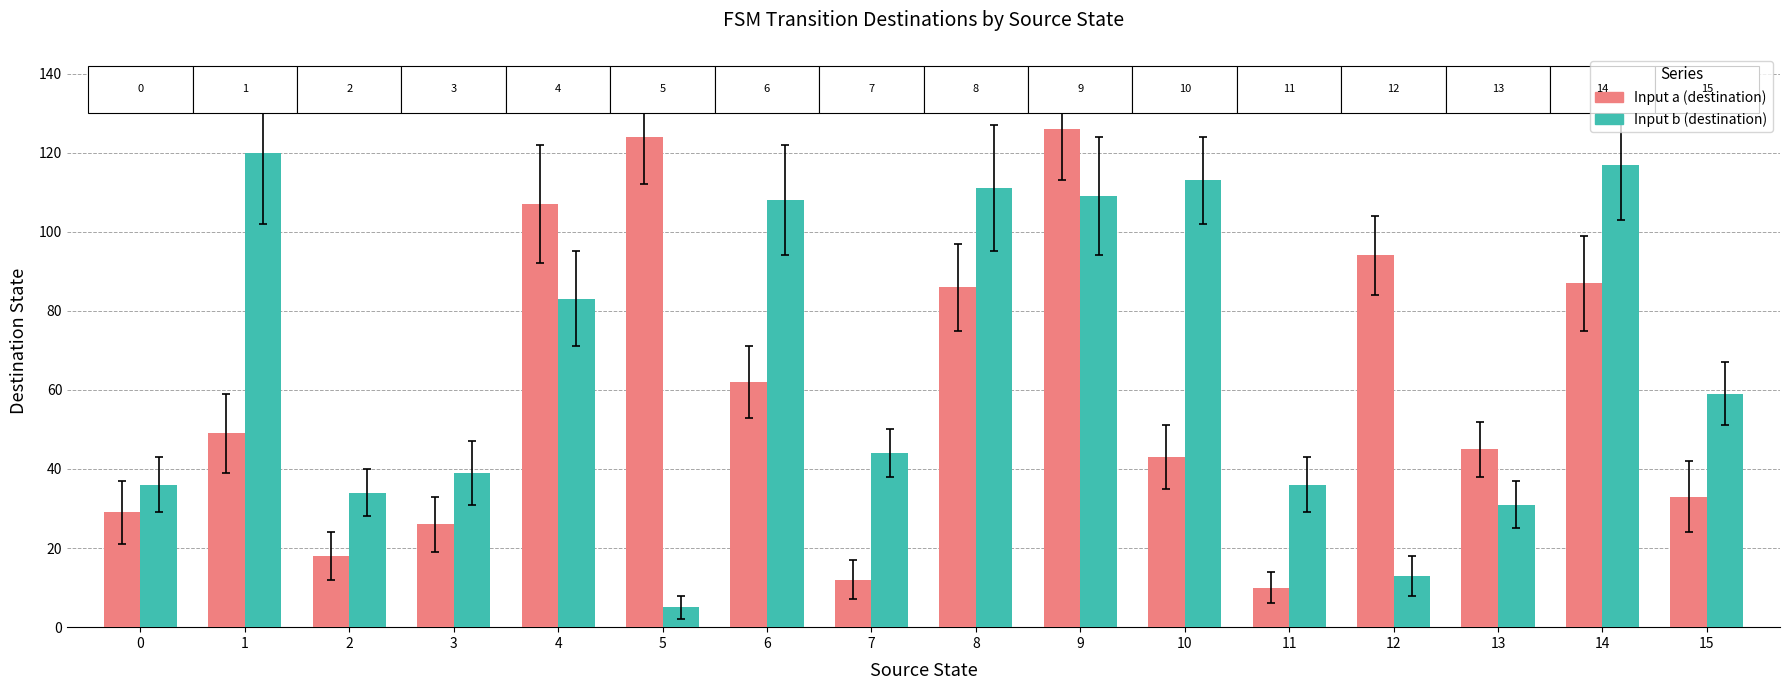

At how many categories does at least one series exceed 20?

16